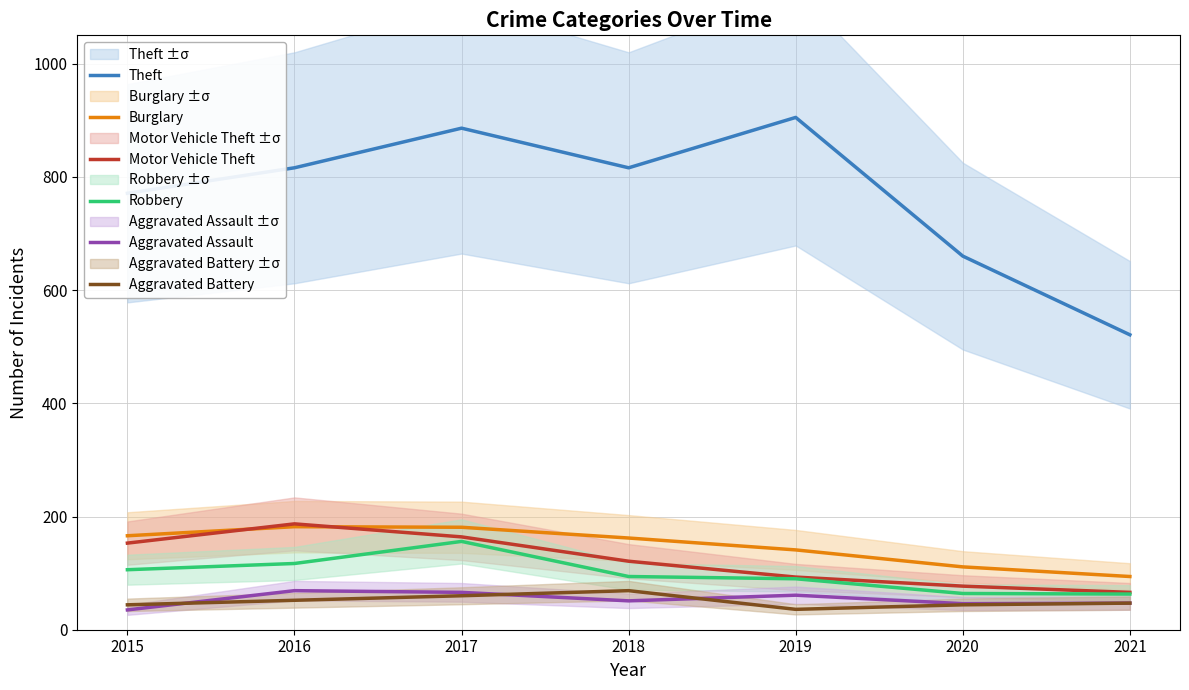

True or false: Robbery and Burglary cross at least once.

False